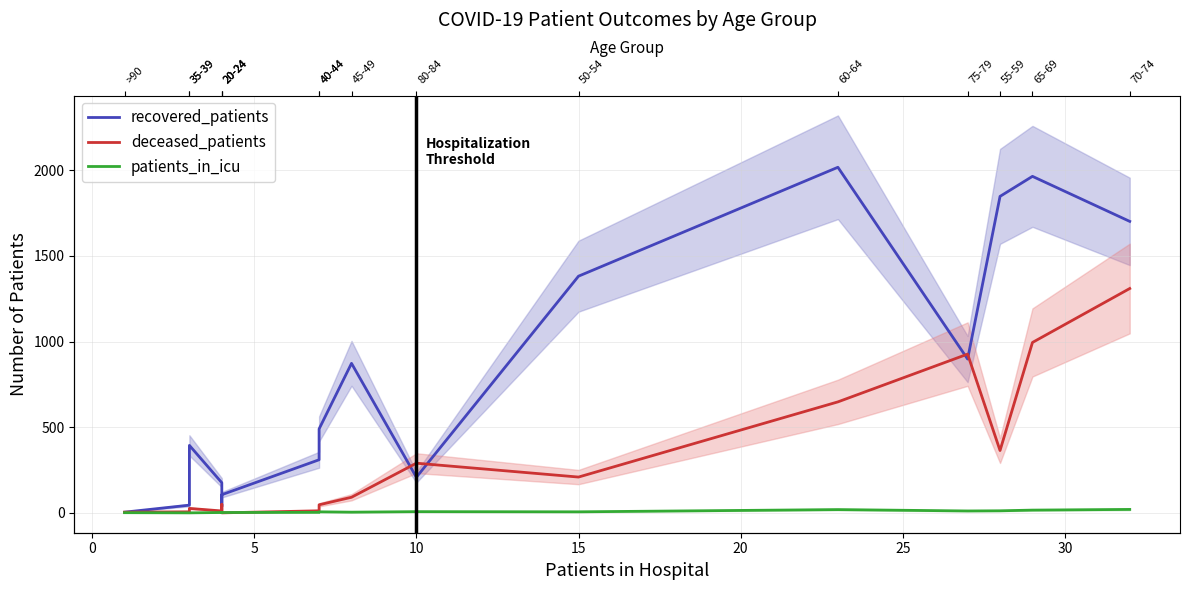

What is the difference between the maximum and second lowest values in the patients_in_icu series?

20